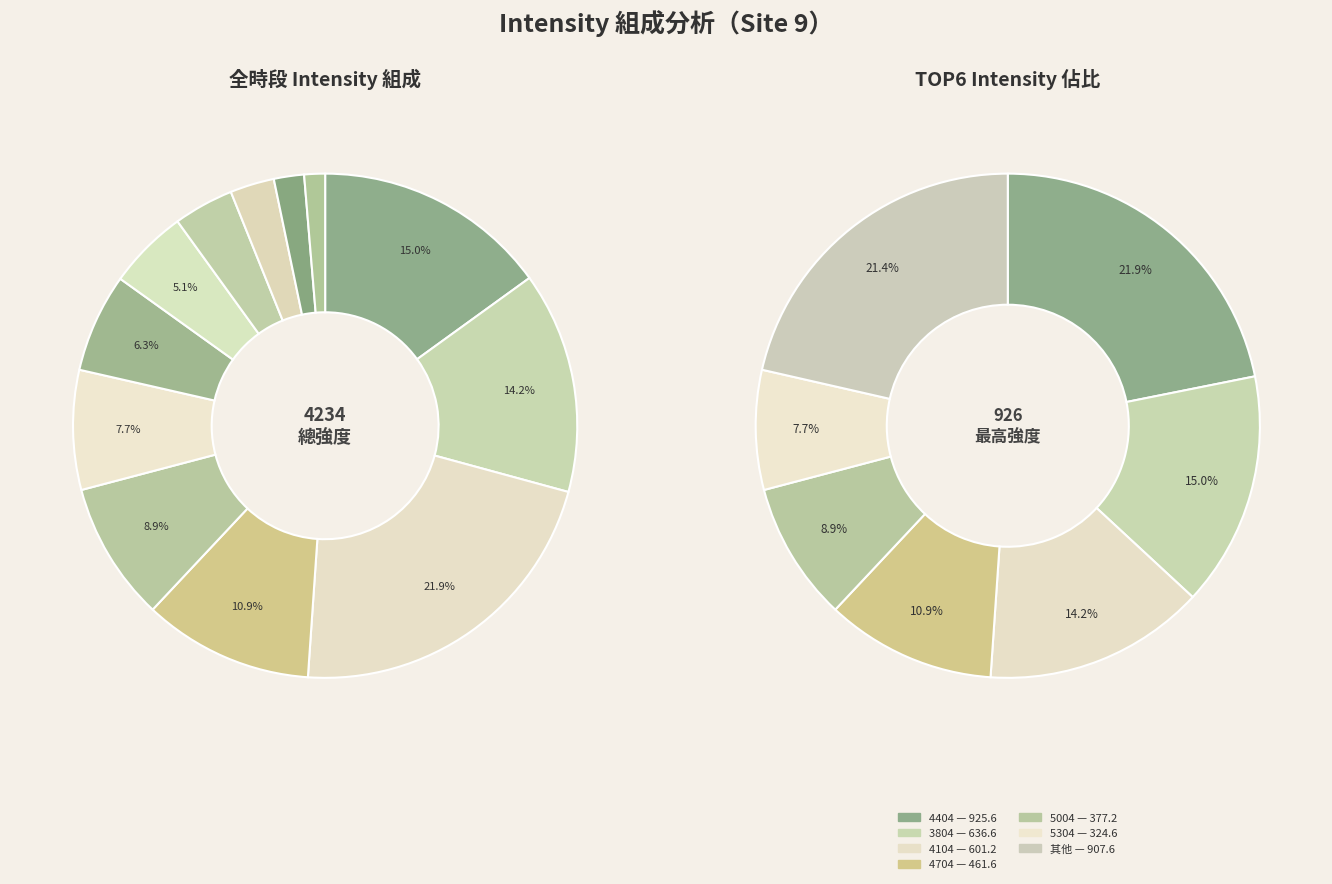

Is there a majority slice in this chart?

No